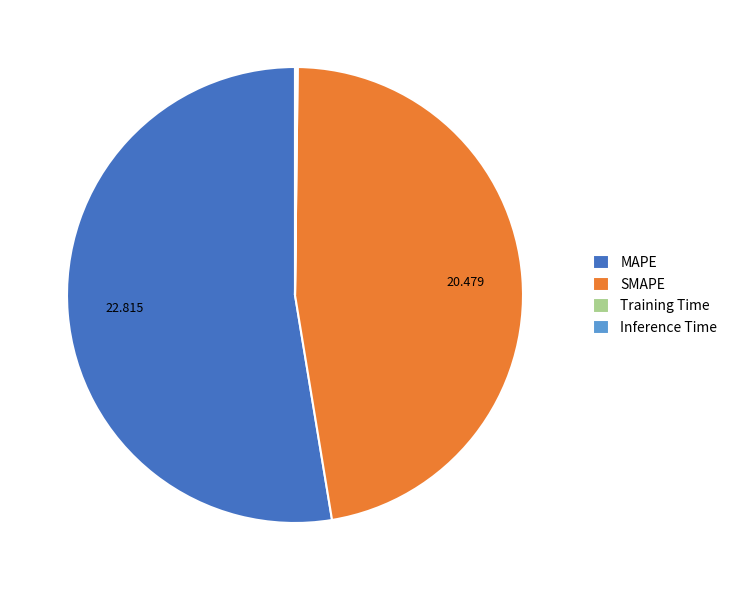

Which category accounts for the majority?

MAPE